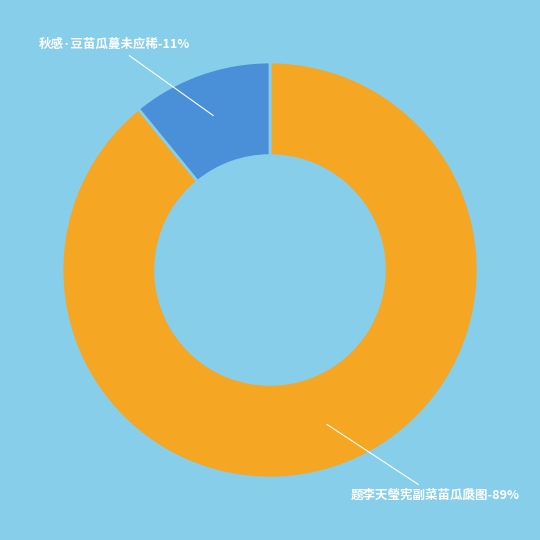

Does 题李天瑩宪副菜苗瓜瓞图 represent more than half of the total?

Yes